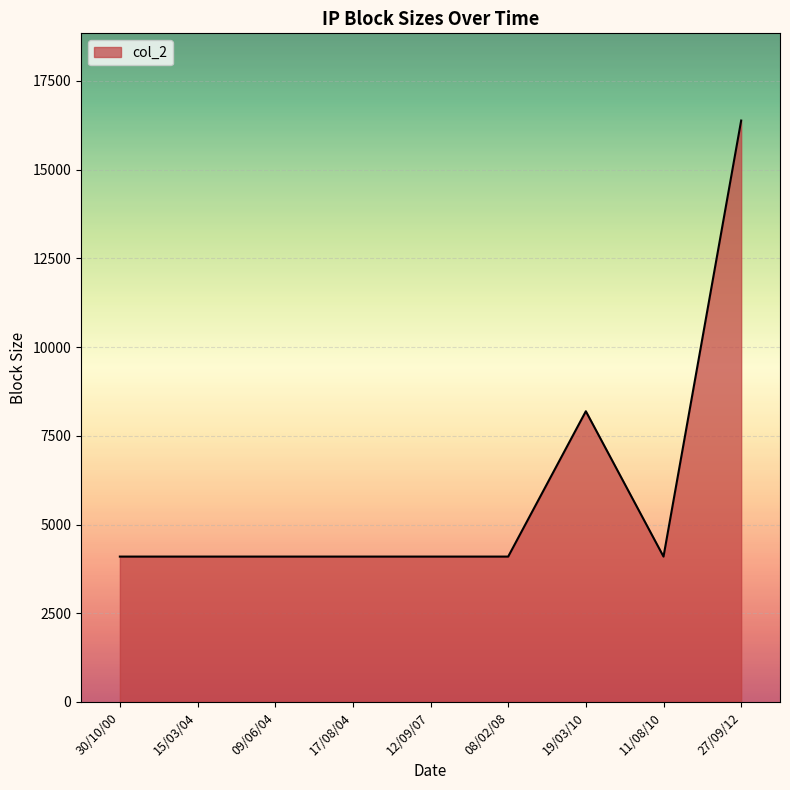

What position from the right is 09/06/04?

7